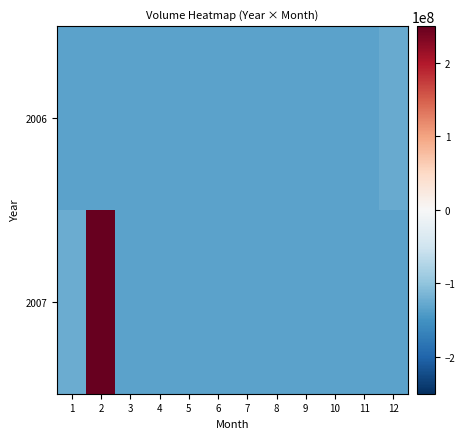

Which series has the largest range (max minus min)?

2007